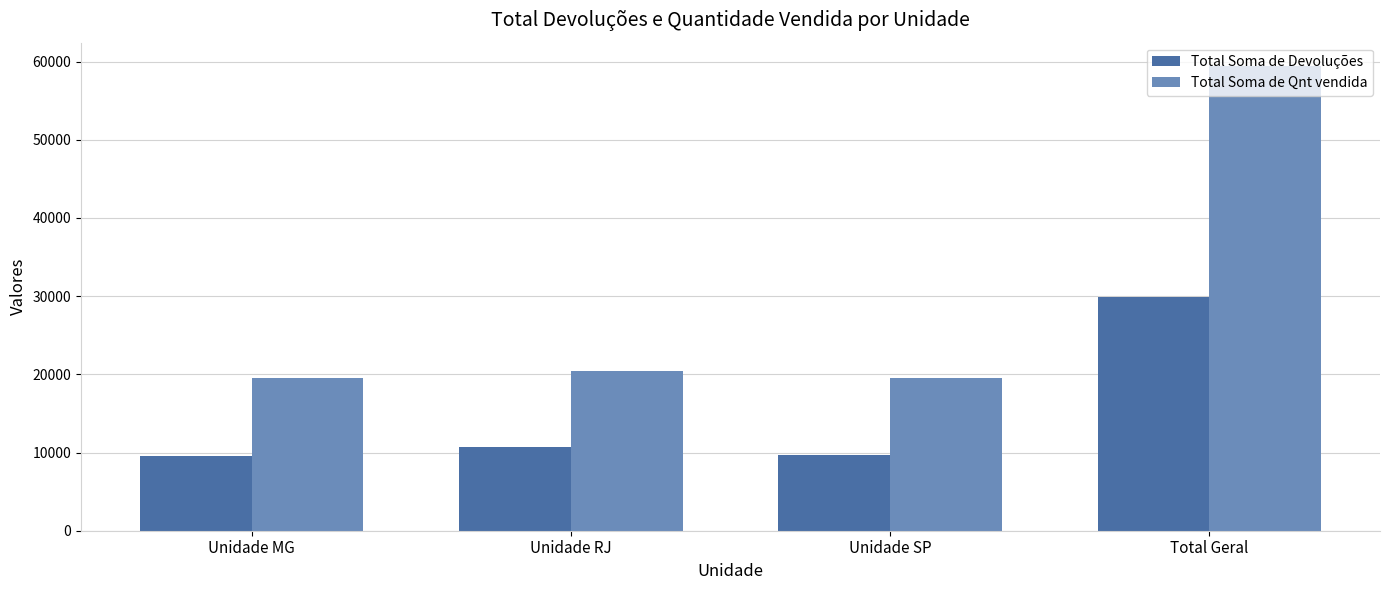

Rank the series by their average value, from lowest to highest.

Total Soma de Devoluções, Total Soma de Qnt vendida